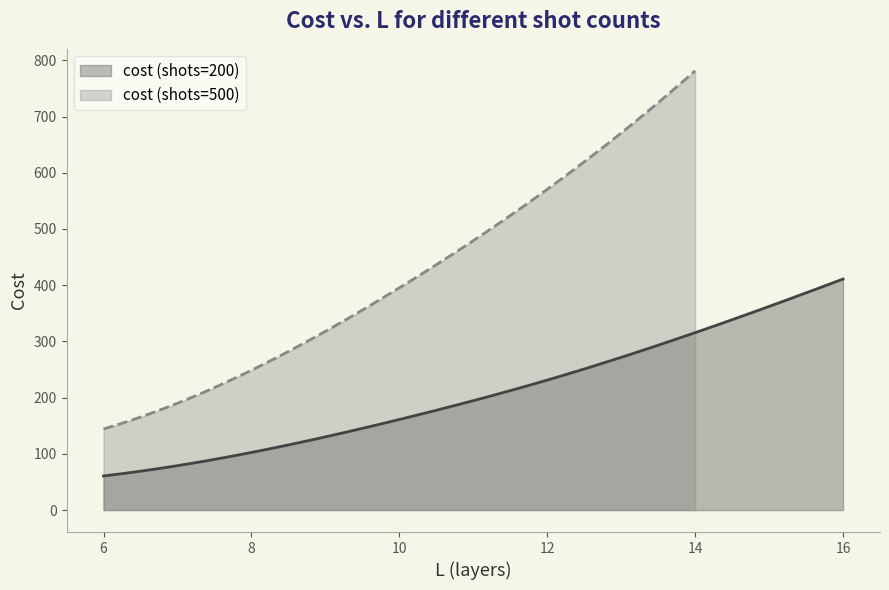

What is the value of the cost (shots=200) point at the 3rd from the left?

161.1